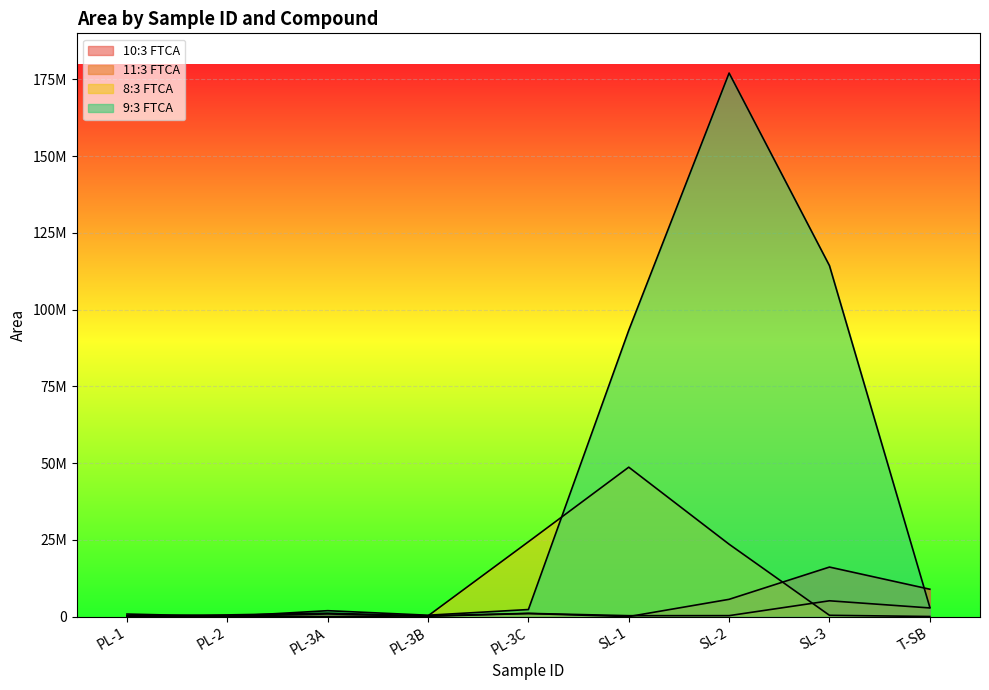

What is the average value of the 9:3 FTCA series?

43725114